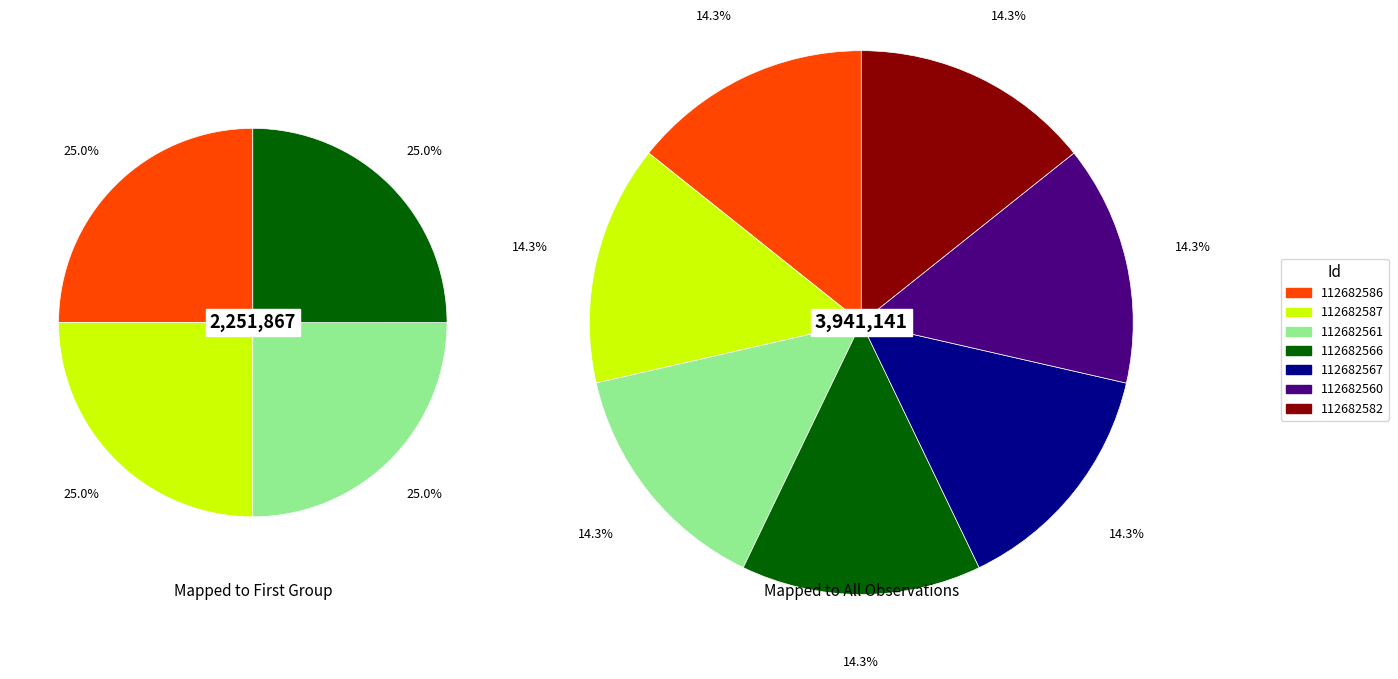

To the nearest percent, what portion does 112682561 represent?

14%